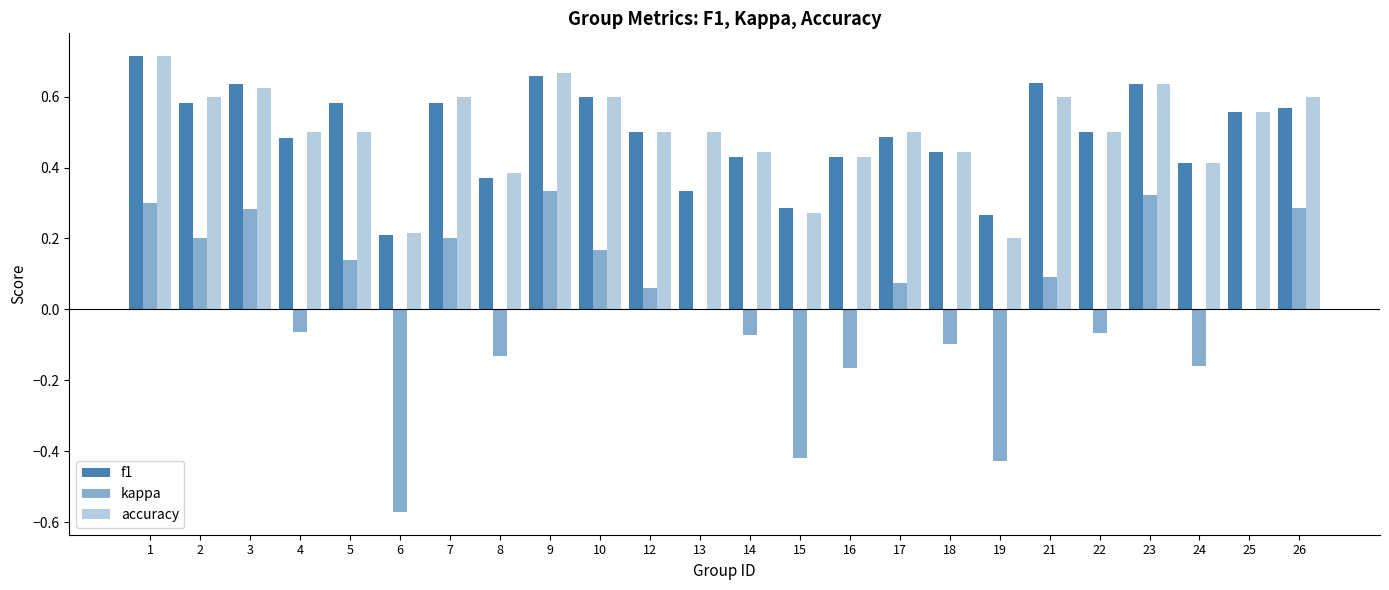

Are the bars grouped side by side (vs. stacked)?

Yes